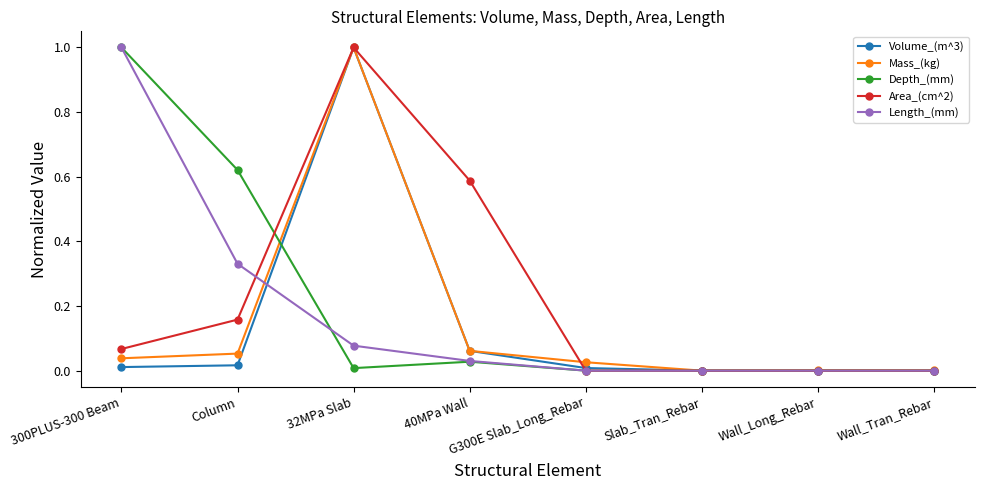

What is the difference between the maximum and minimum values in the Length_(mm) series?

1.0